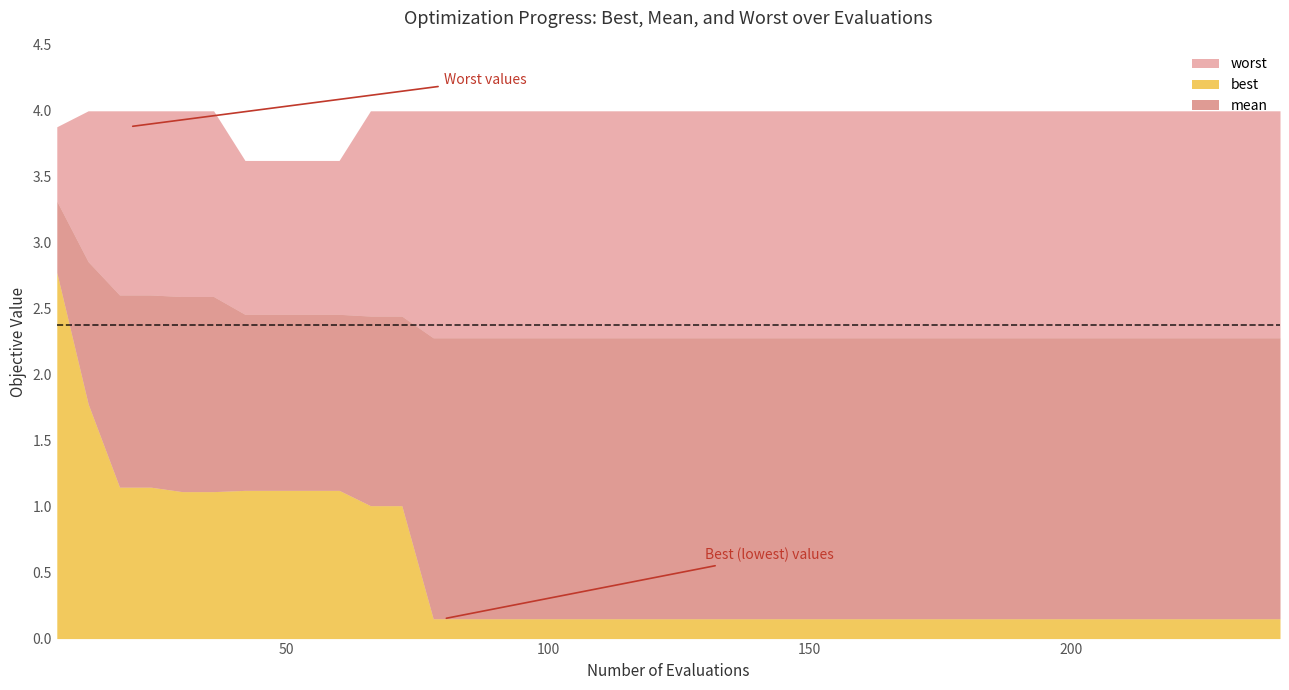

Rank the series at 20 from lowest to highest value.

best, mean, worst